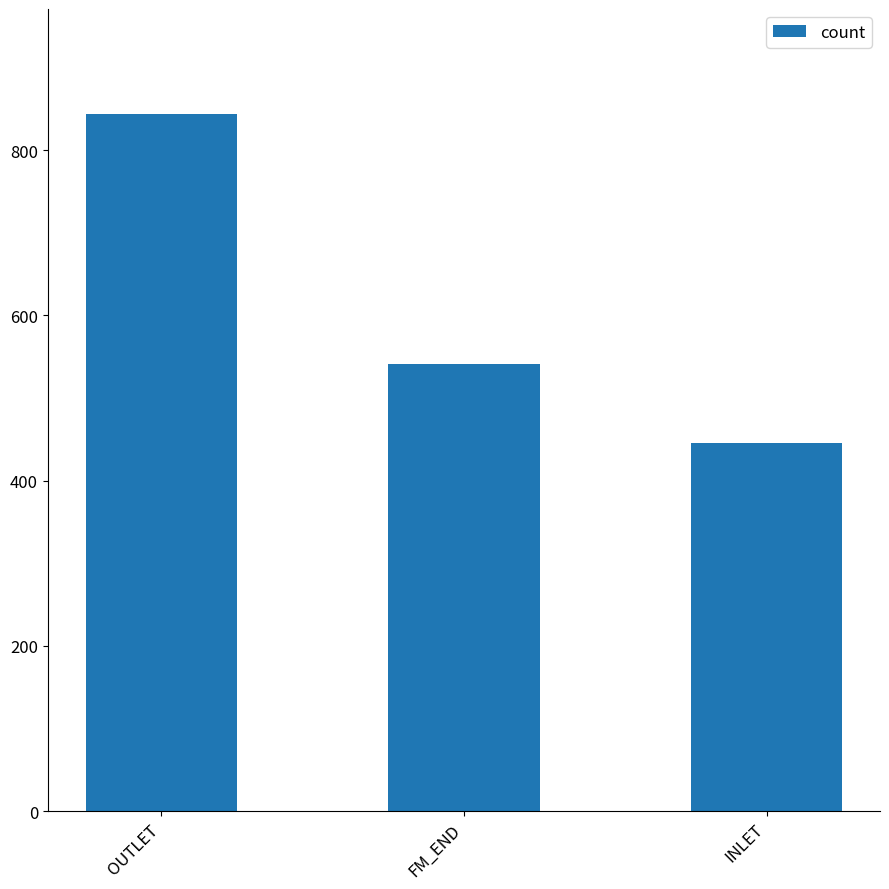

What position from the right is OUTLET?

3